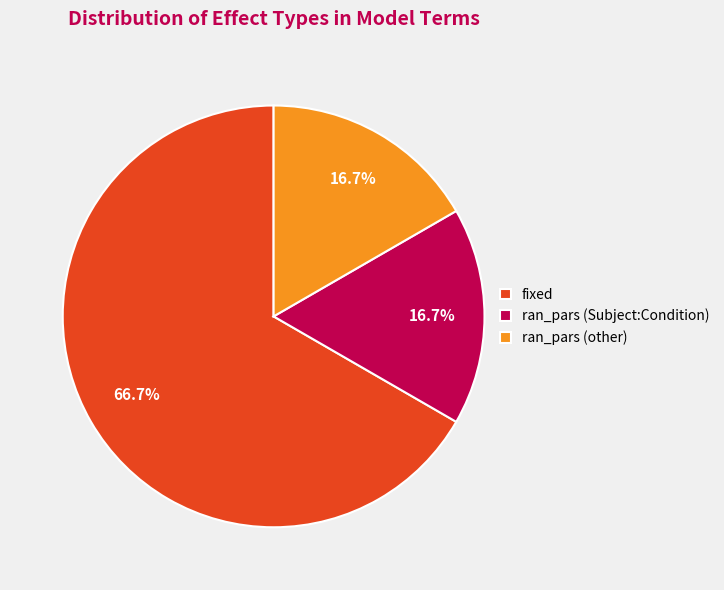

To the nearest percent, what is the difference between the largest and smallest slice percentages?

50%